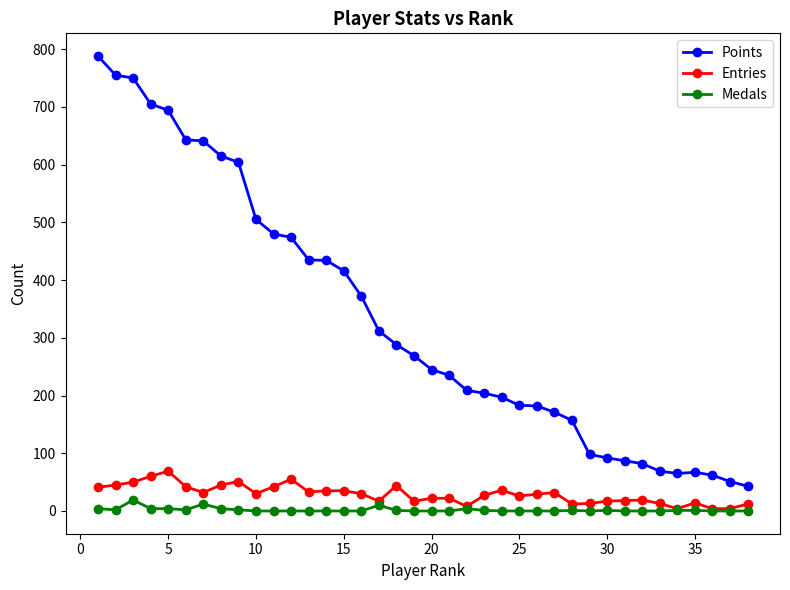

Which series has the largest total across all categories?

Points